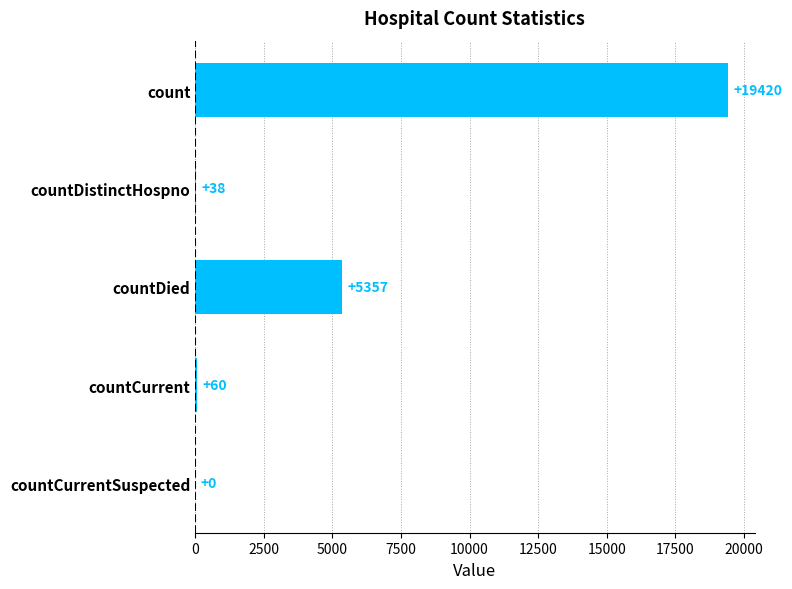

What is the change in value from countDistinctHospno to countDied?

+5319